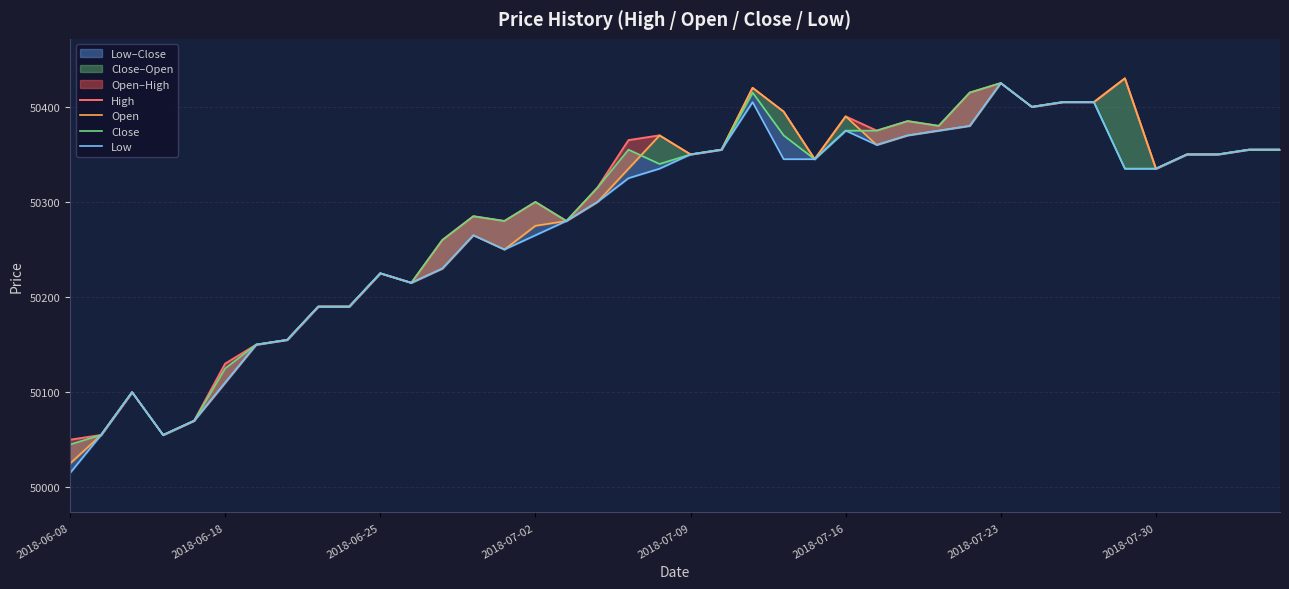

True or false: Open and Low intersect in this chart.

False